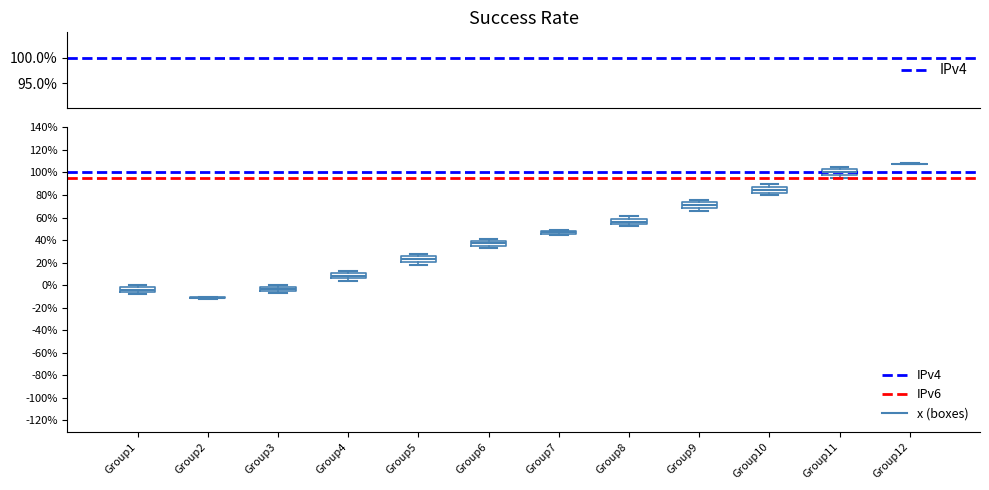

Where does the median line of the box for Group11 sit on the y-axis? The values are not printed on the chart, so give them approximately, as read against the axis.

100